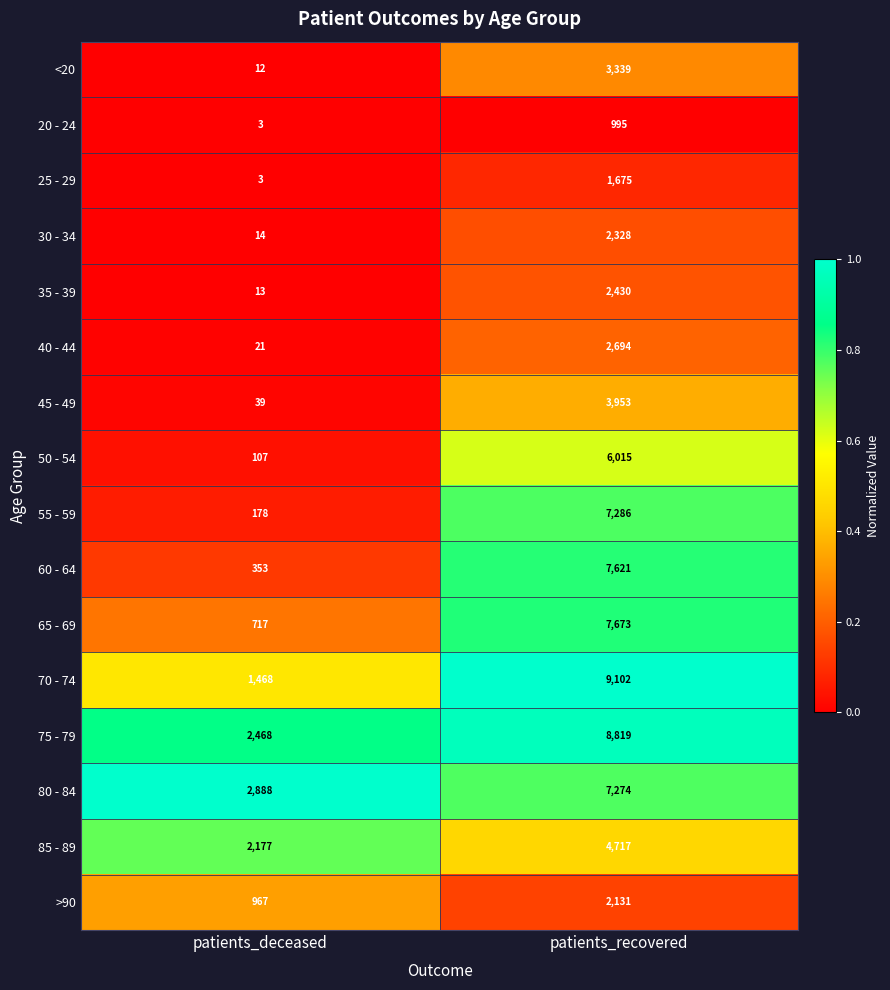

Count the number of categories in the chart.

2